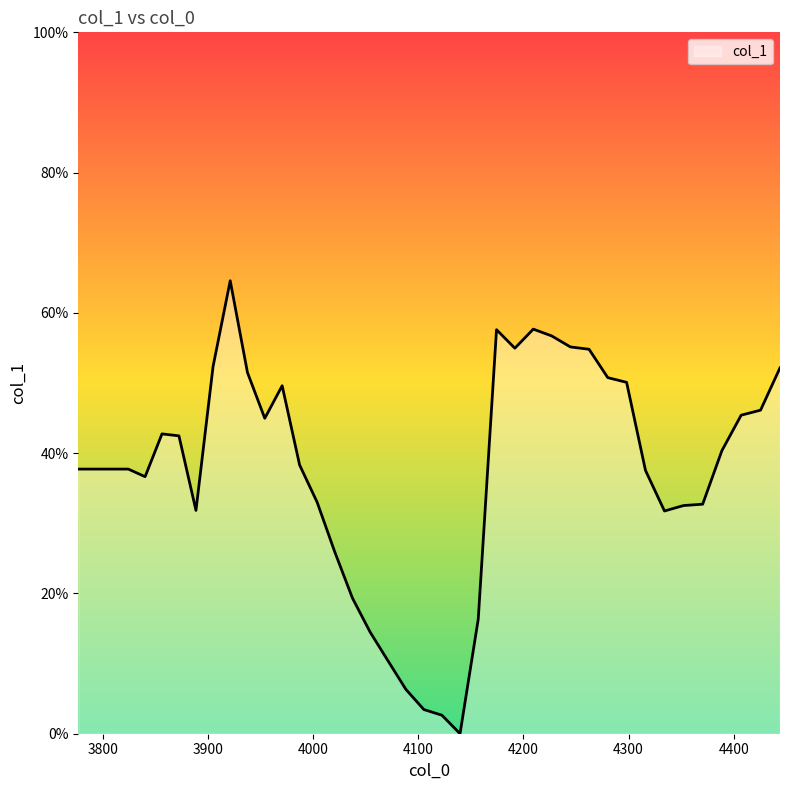

At which category does the chart reach its peak across all series?

3921.215711969872